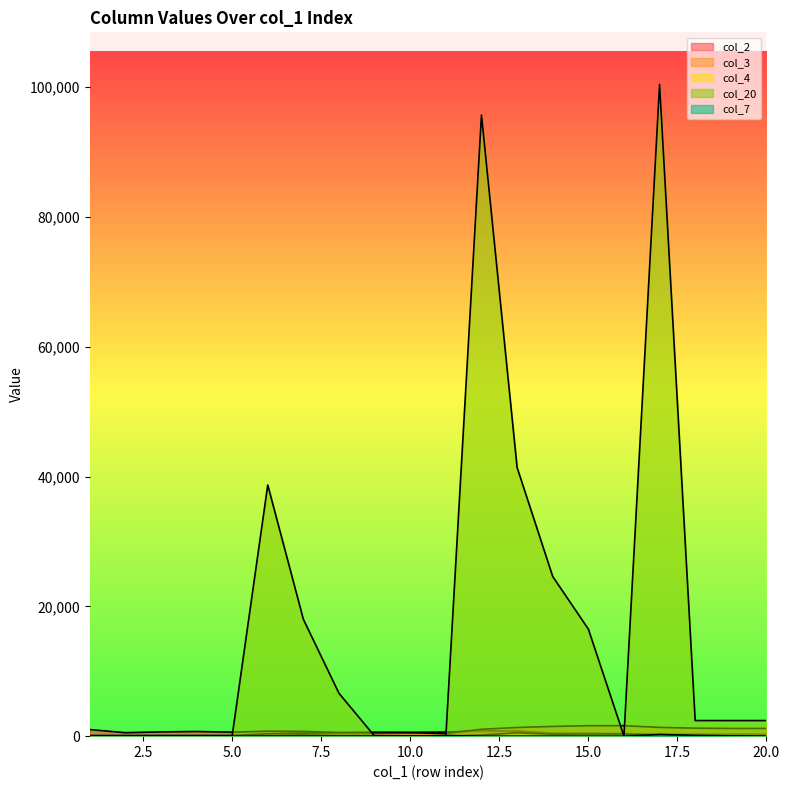

Is the value of col_20 at 13 greater than the value of col_7 at 17?

Yes